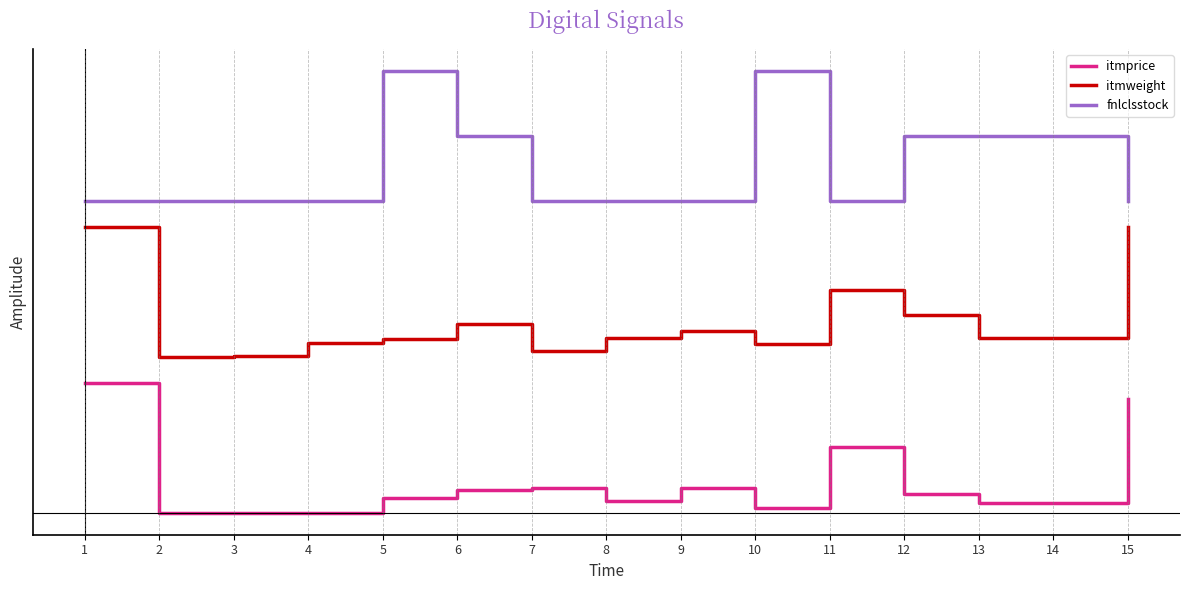

What is the difference between the maximum and second lowest values in the itmprice series?

1.0